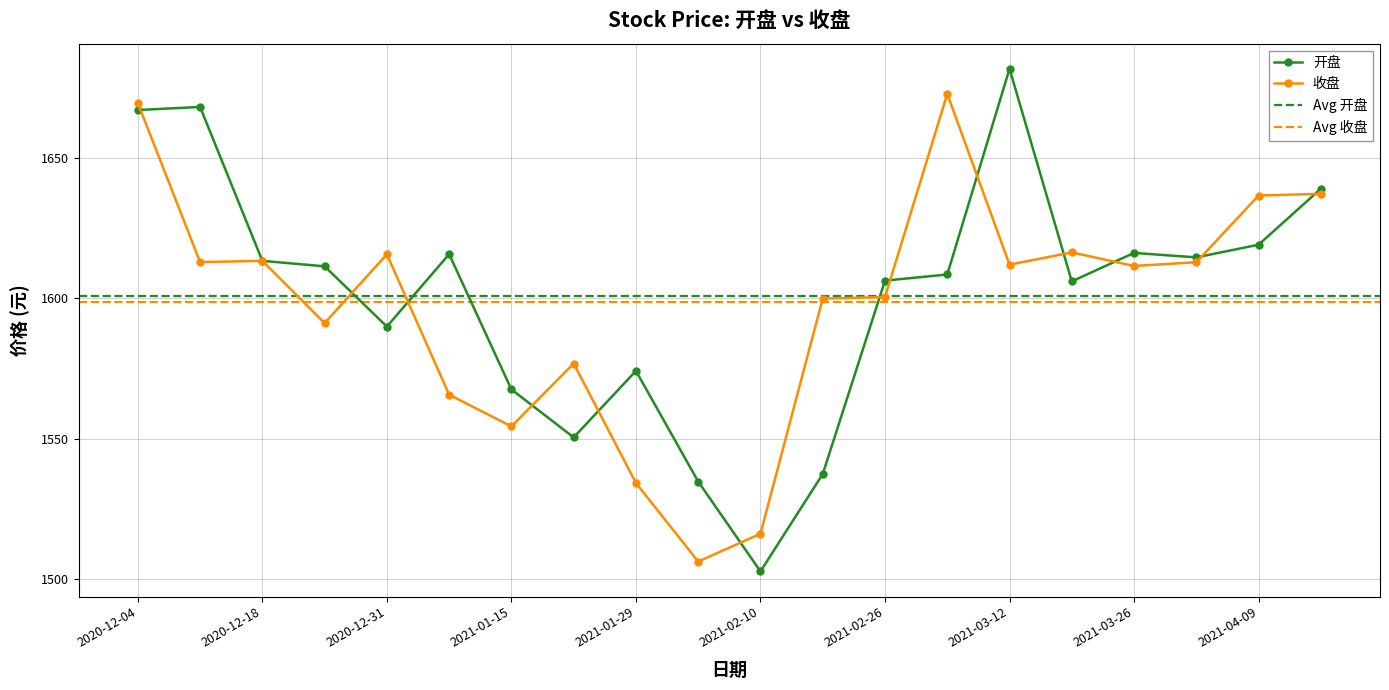

What is the label of the 16th point from the left?

2021-03-19